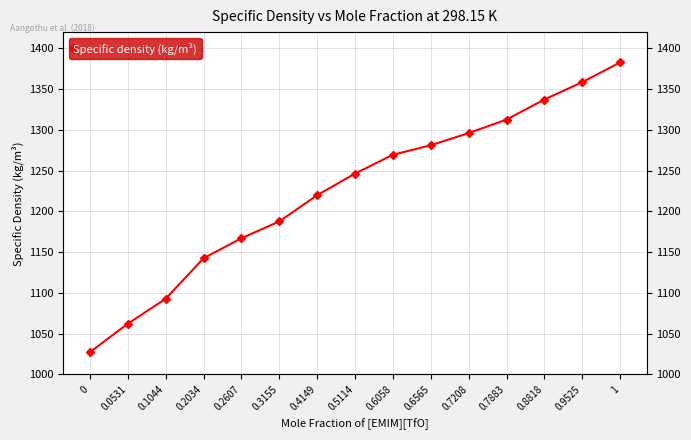

Reading right to left, extract all data points from this chart.

1382.8	1358.6	1337.3	1312.7	1296.1	1281.2	1269.5	1246.4	1219.9	1187.7	1167.1	1142.5	1092.8	1062.2	1027.3